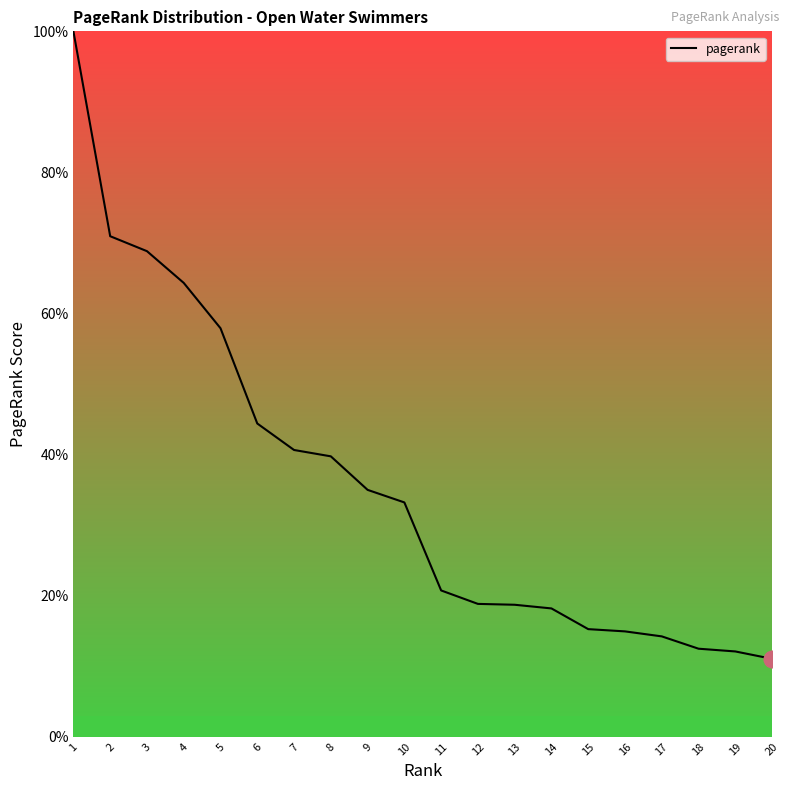

What is the difference between the maximum and minimum values?

89.0